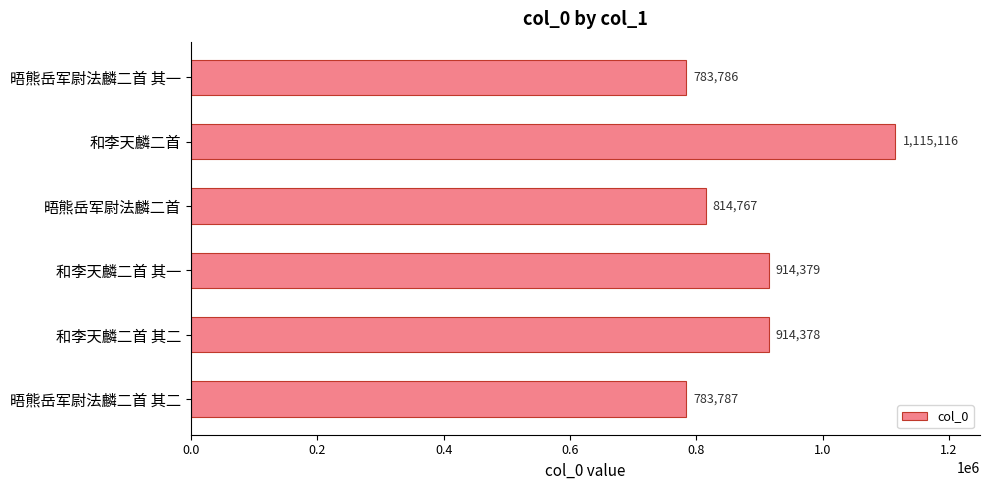

What is the smallest value displayed?

783786